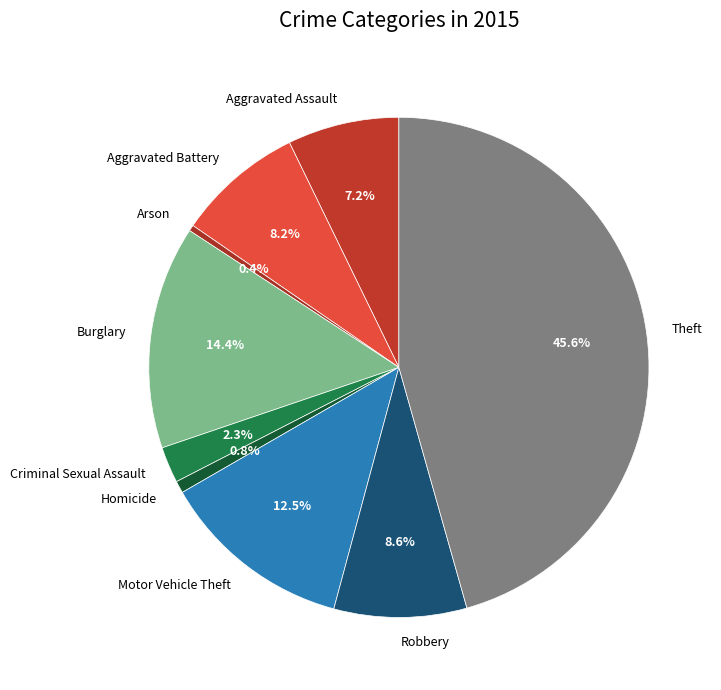

To the nearest percent, what percentage of the pie is Aggravated Assault?

7%